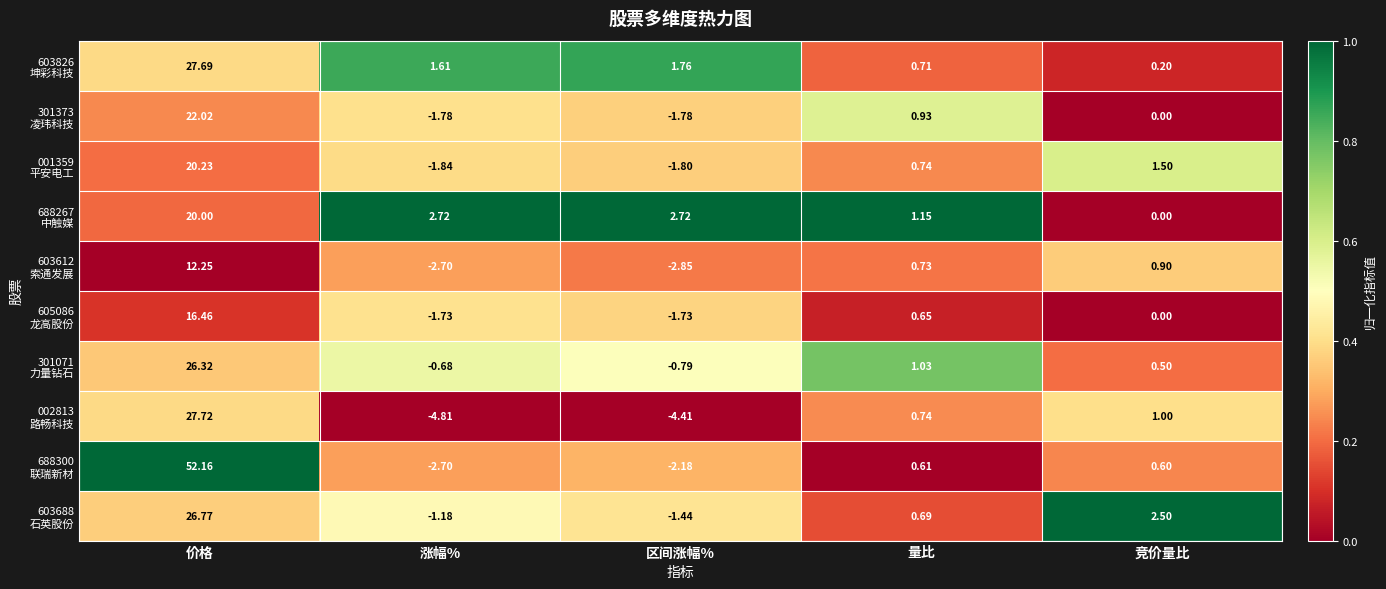

What is the difference between the highest and lowest values at 区间涨幅%?

7.1